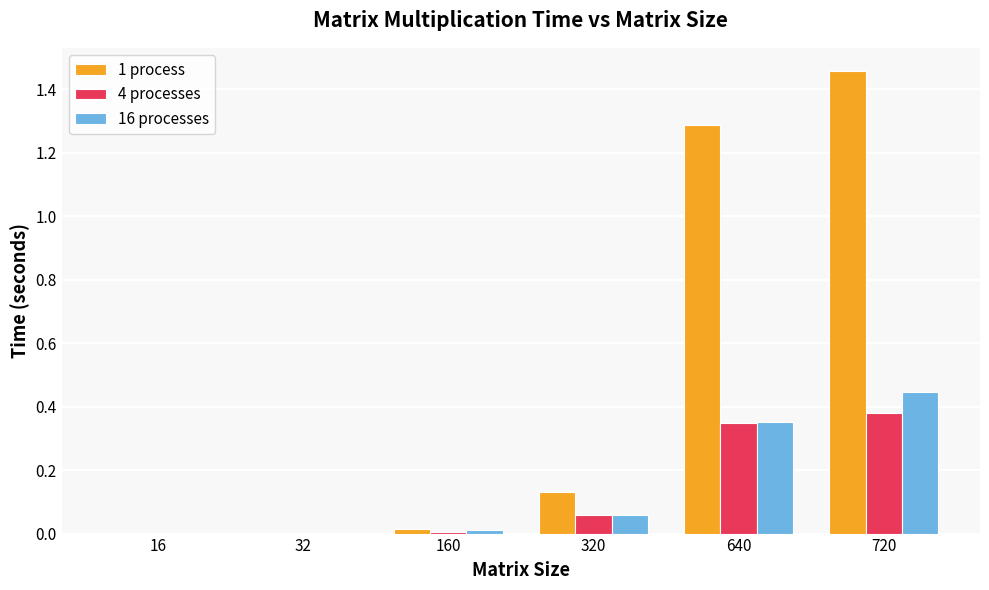

The value of 4 processes at 32 is 0.0. True or false?

True